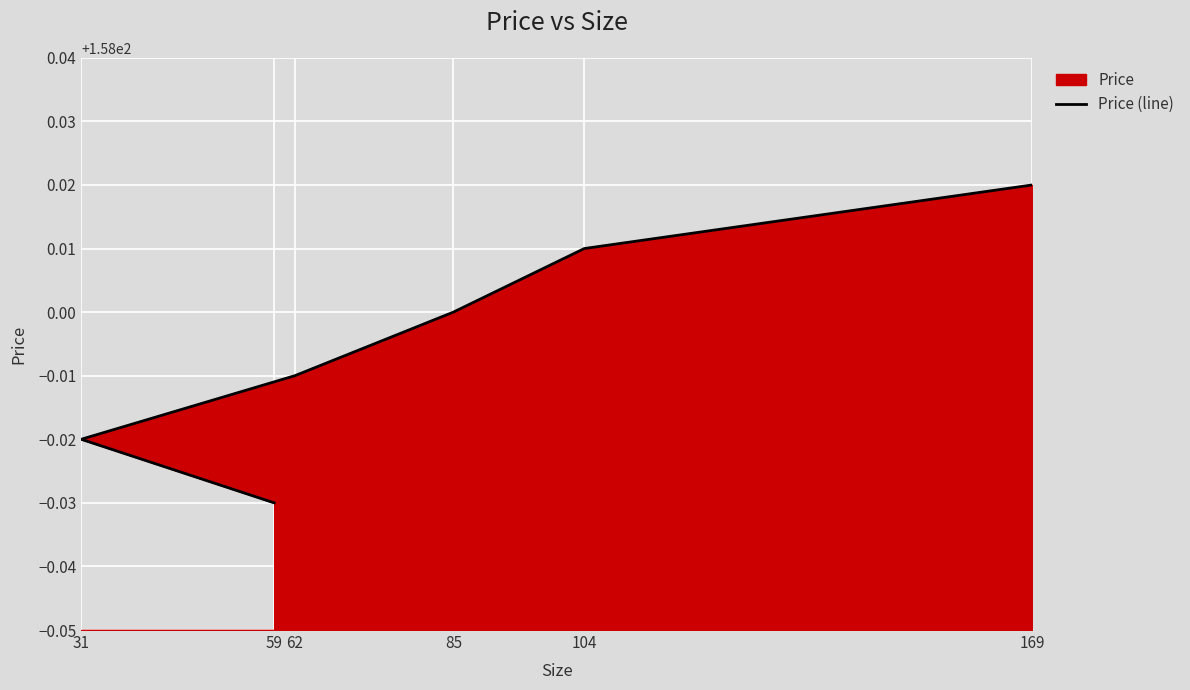

What is the label of the 5th point from the left?

104